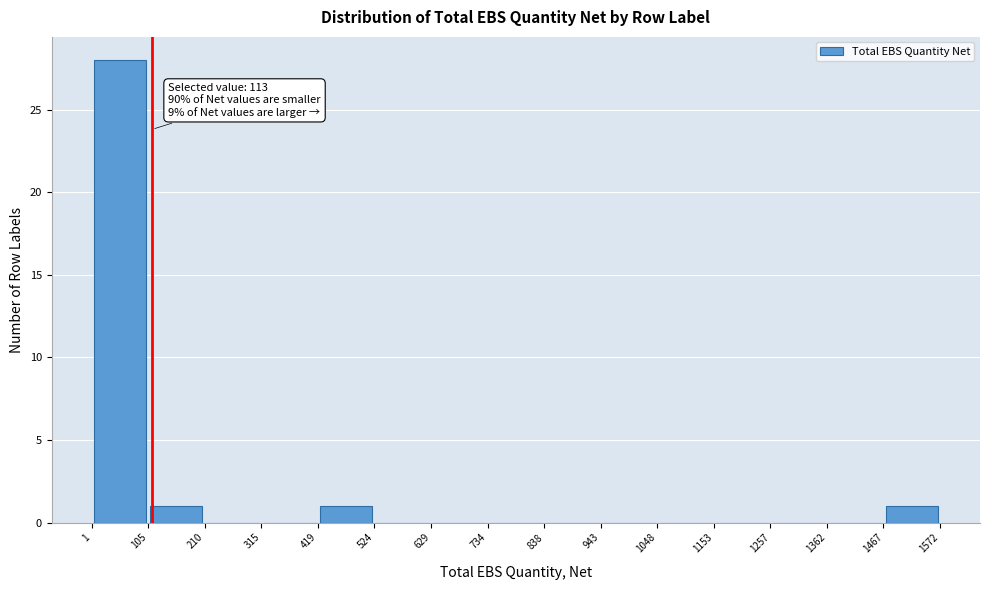

Over which range of the x-axis is the bar tallest?

1 to 105